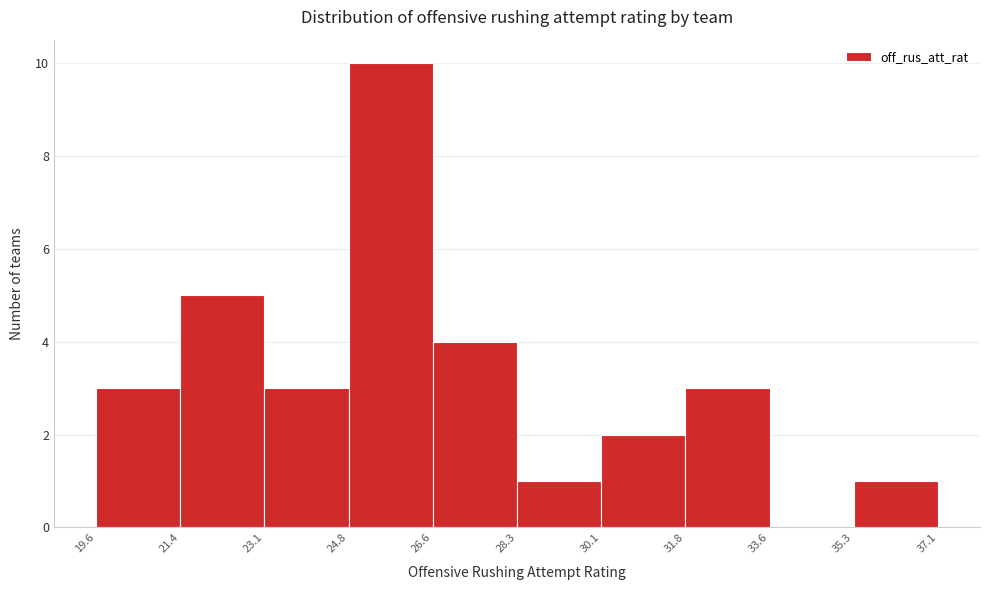

Reading left to right, list every bar in this chart as the range it spans on the x-axis followed by its height. The values are not printed on the chart, so give them approximately, as read against the axis.

19.6 to 21.4: 3
21.4 to 23.1: 5
23.1 to 24.8: 3
24.8 to 26.6: 10
26.6 to 28.3: 4
28.3 to 30.1: 1
30.1 to 31.8: 2
31.8 to 33.6: 3
33.6 to 35.3: 0
35.3 to 37.1: 1